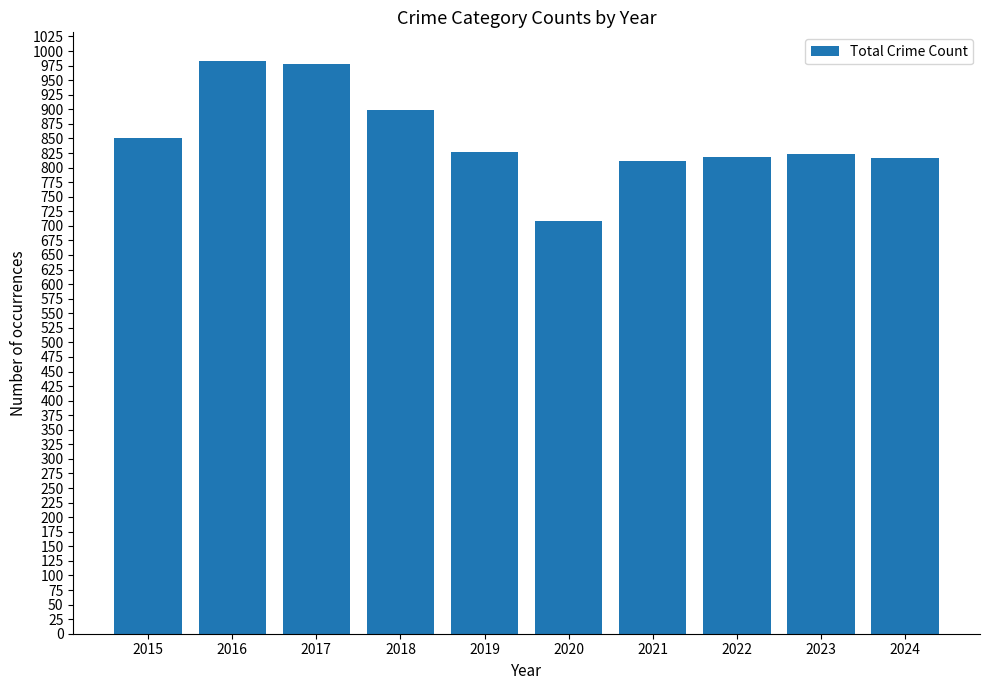

What is the value of the 7th bar from the left?

811